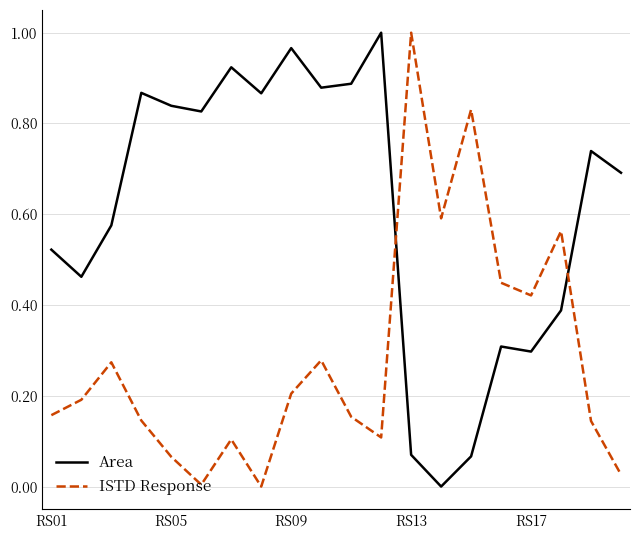

How many lines are shown in the chart?

2